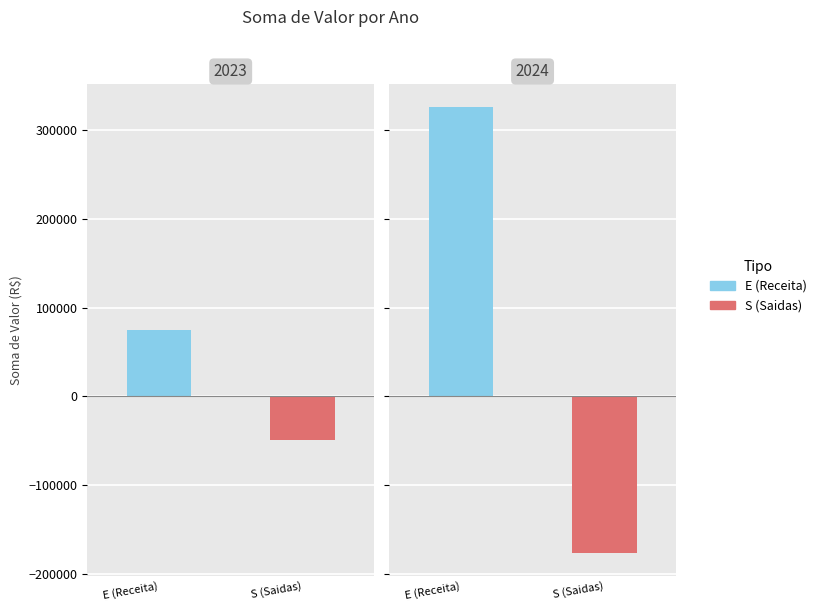

Rank the series by their maximum value, from highest to lowest.

E (Receita), S (Saidas)